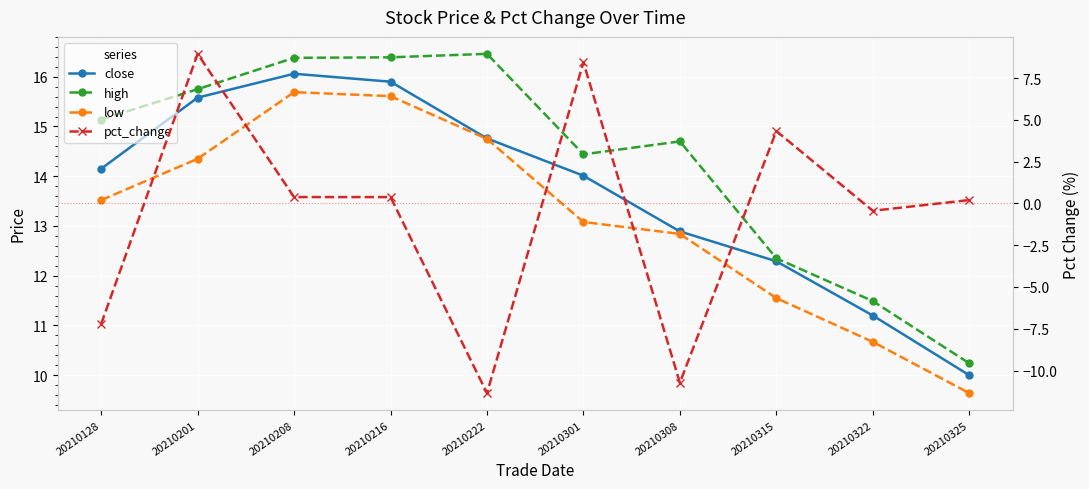

Rank the series by their maximum value, from lowest to highest.

pct_change, low, close, high